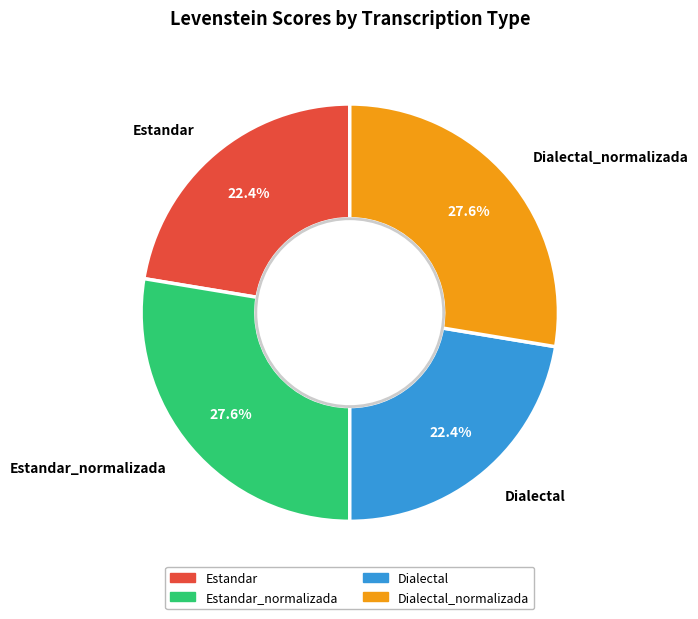

The Estandar slice represents 33% of the pie. True or false?

False